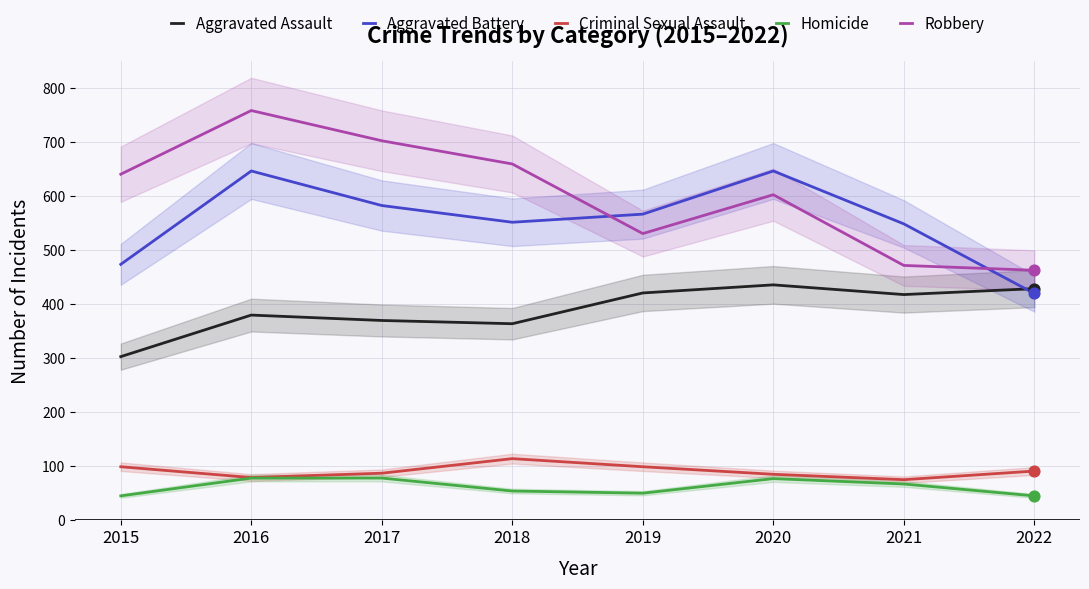

Which series reaches the minimum Y coordinate?

Homicide